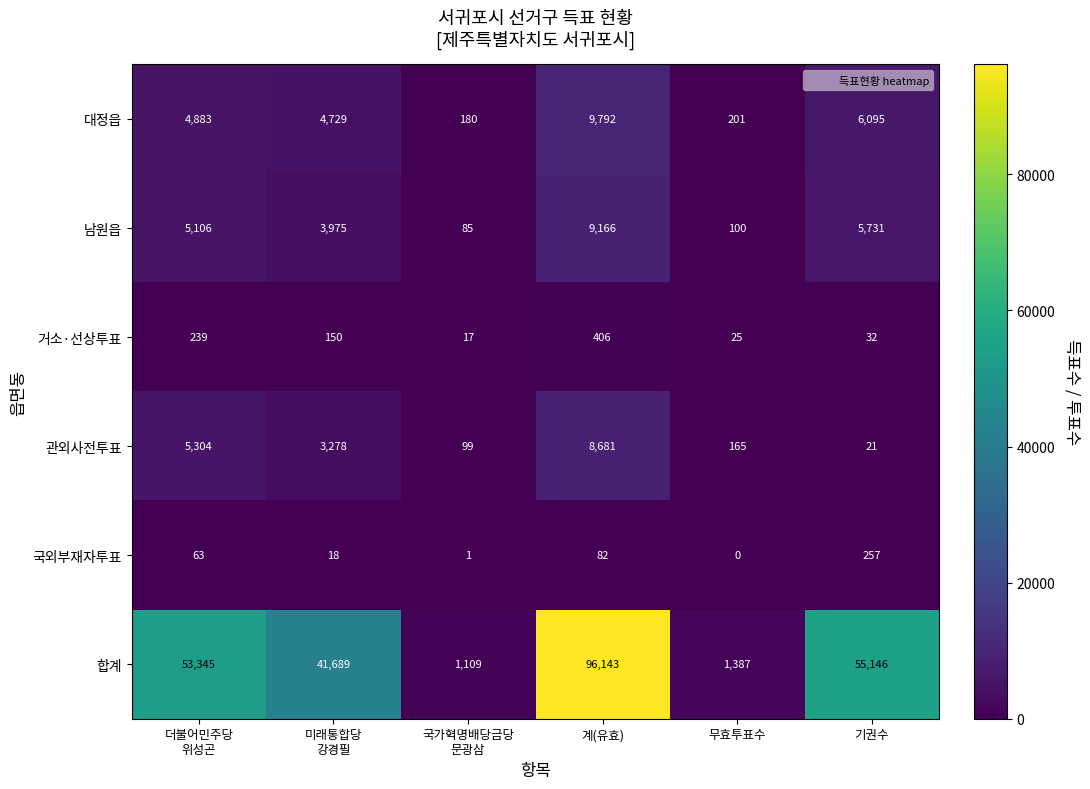

What is the sum of all 관외사전투표 values?

17548